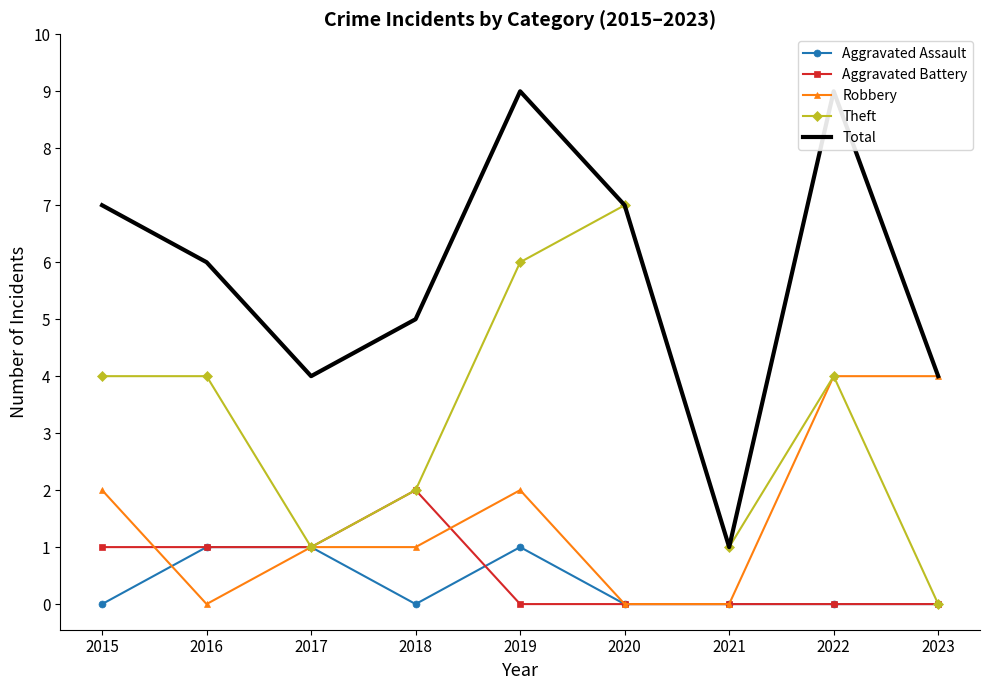

True or false: Theft and Total cross at least once.

False